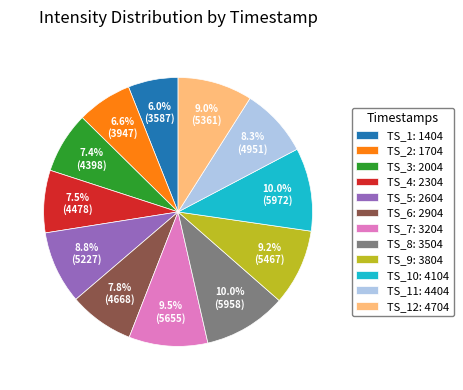

What is the smallest slice in the pie chart?

TS_1: 1404